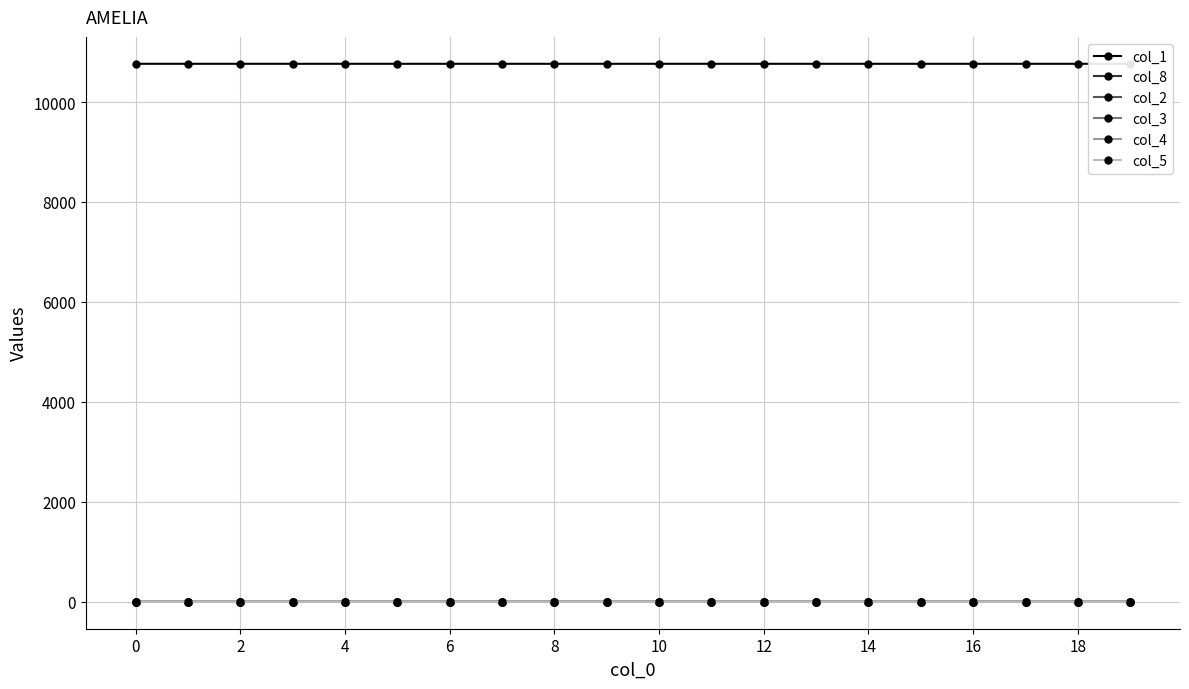

Is it true that col_3 equals 0.0 at 16?

True